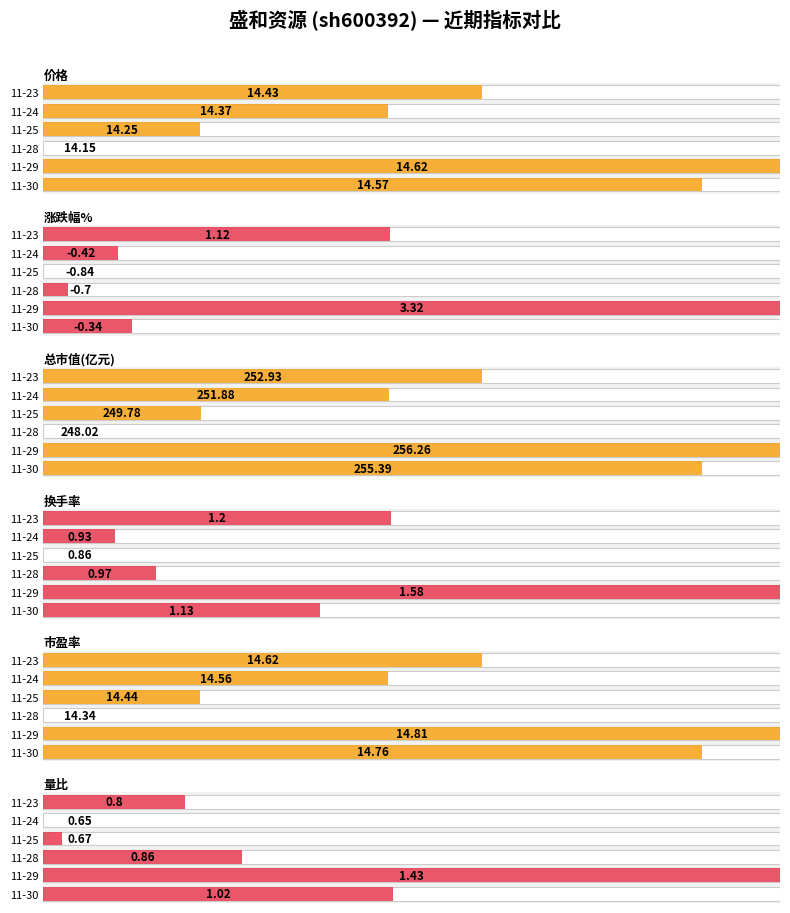

Which series changed the most between 11-29 and 11-25?

涨跌幅%